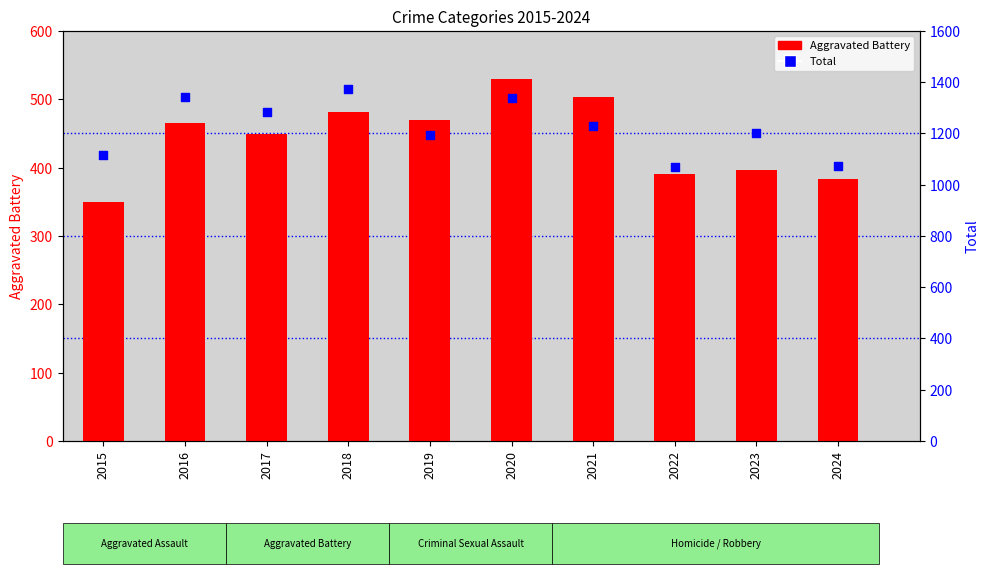

Which series has the largest total across all categories?

Total